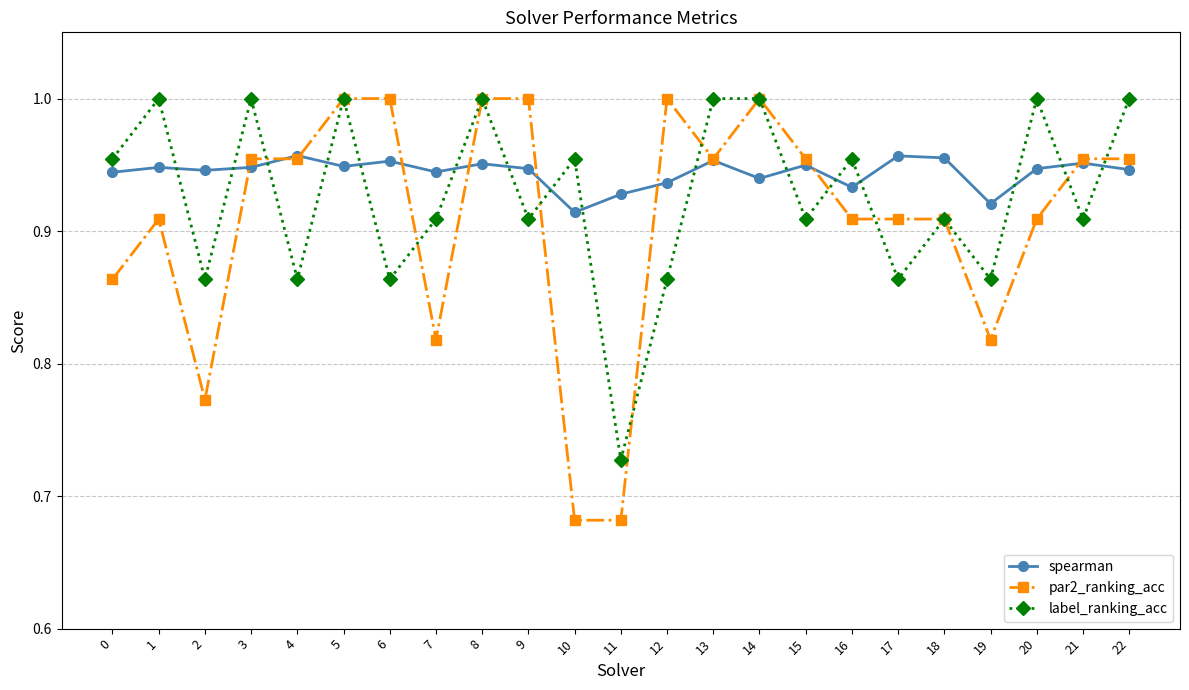

True or false: par2_ranking_acc has a value of 0.6 at 18.

False